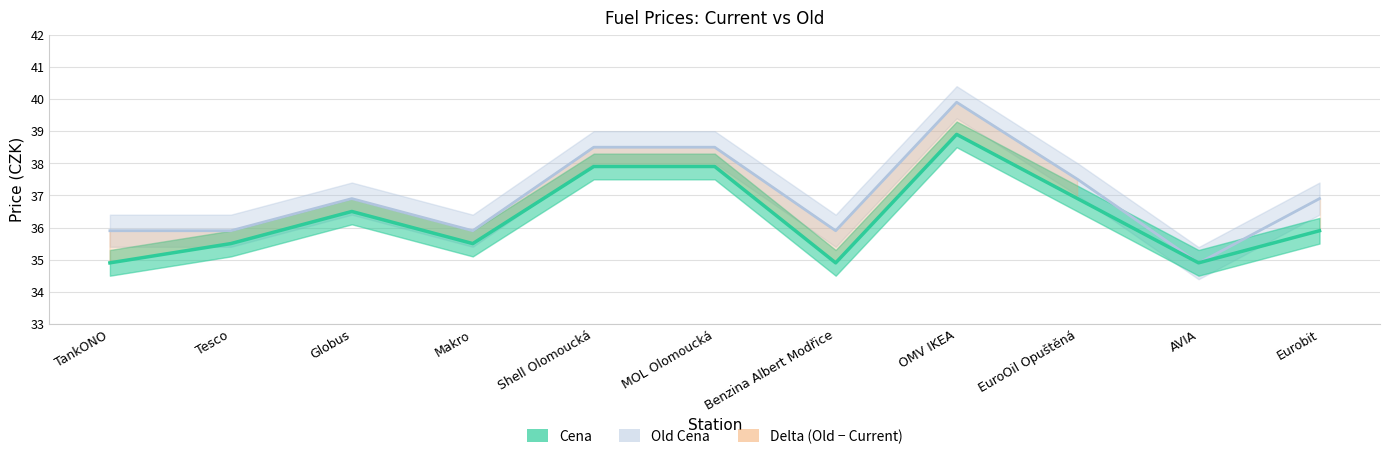

What is the difference between the maximum and minimum values in the Old Cena series?

5.0